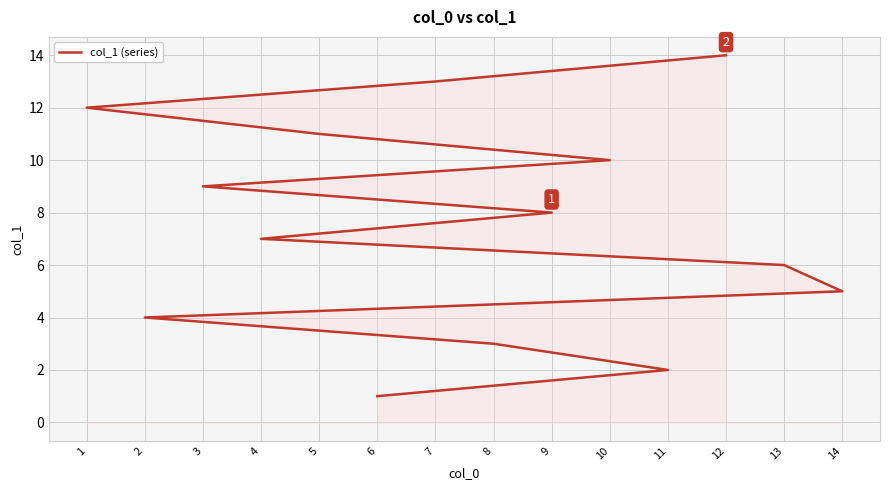

How many values exceed 8?

6